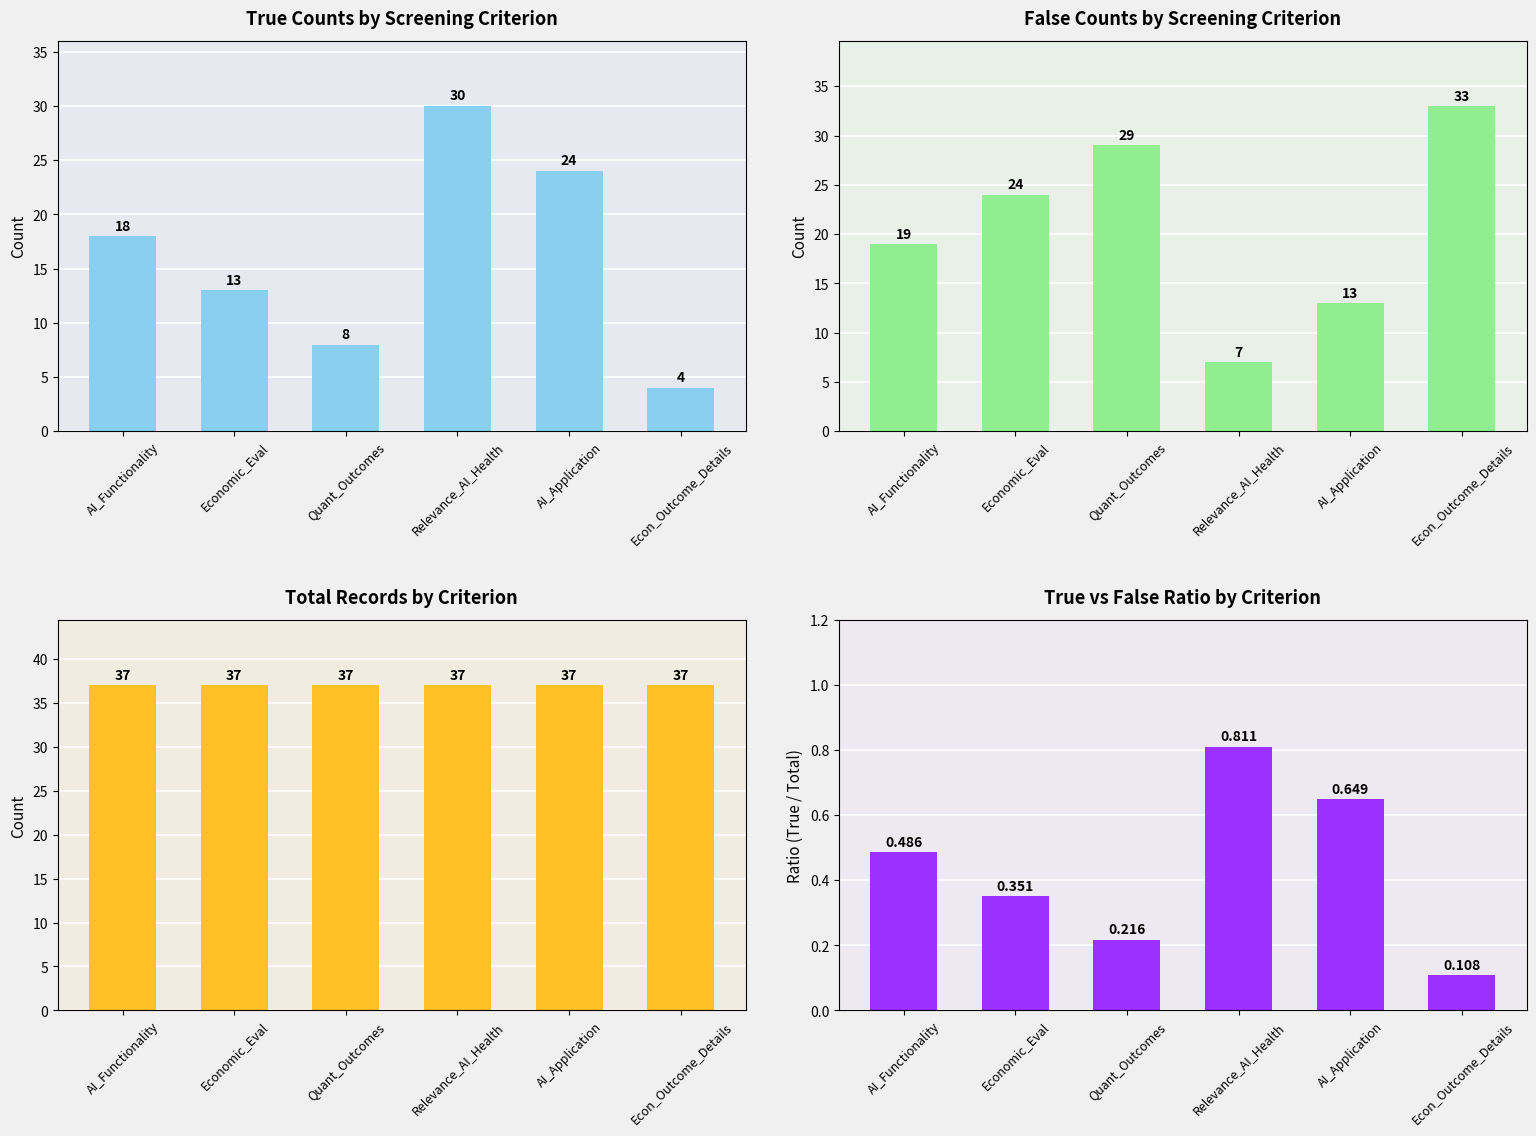

Count the number of categories in the chart.

6